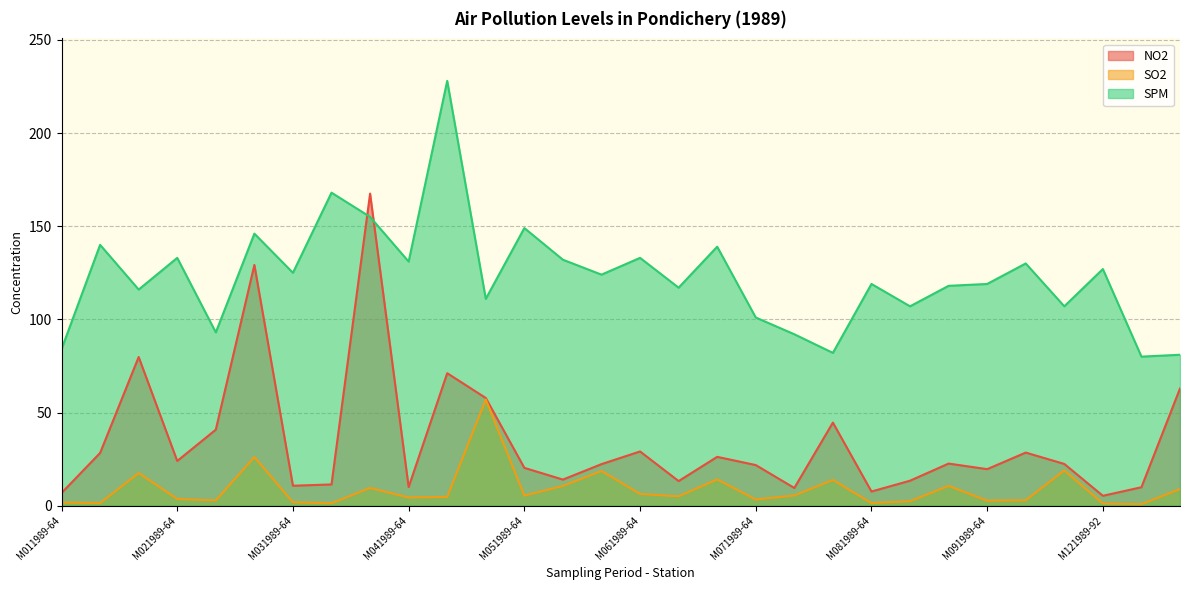

Where is NO2 nearest to the value 86?

M011989-93